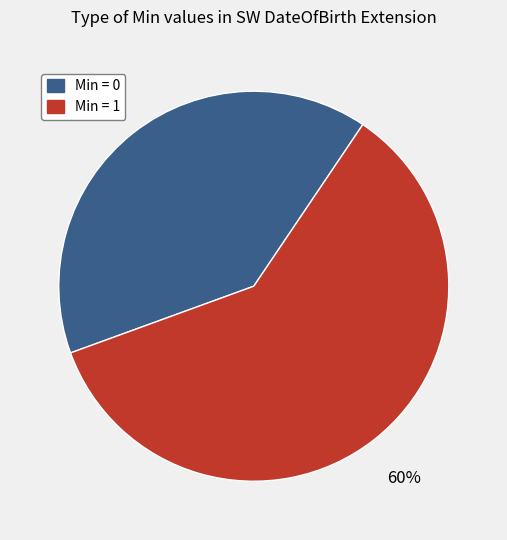

Count the number of slices in the pie.

2